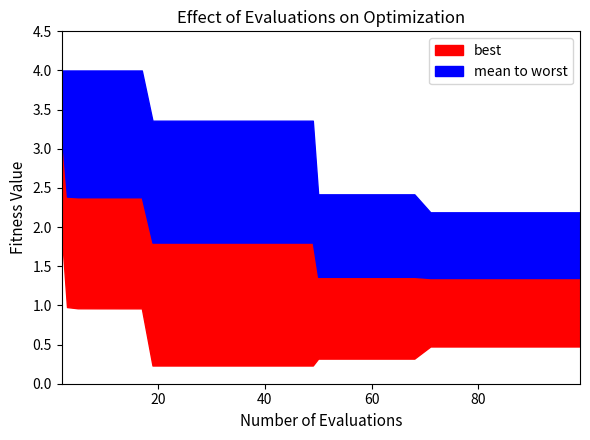

Is it true that mean equals 3.0 at 10?

False